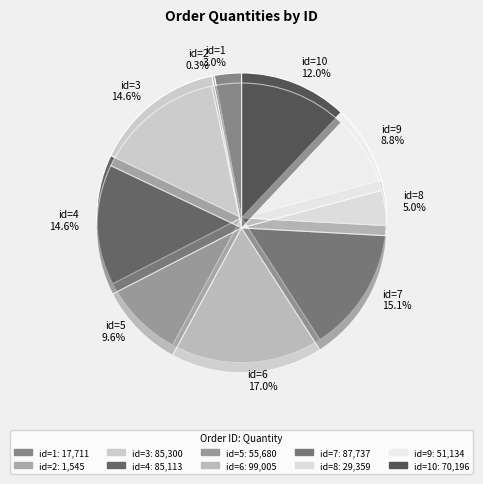

What is the smallest slice in the pie chart?

BACK_ORDER
(id=2)